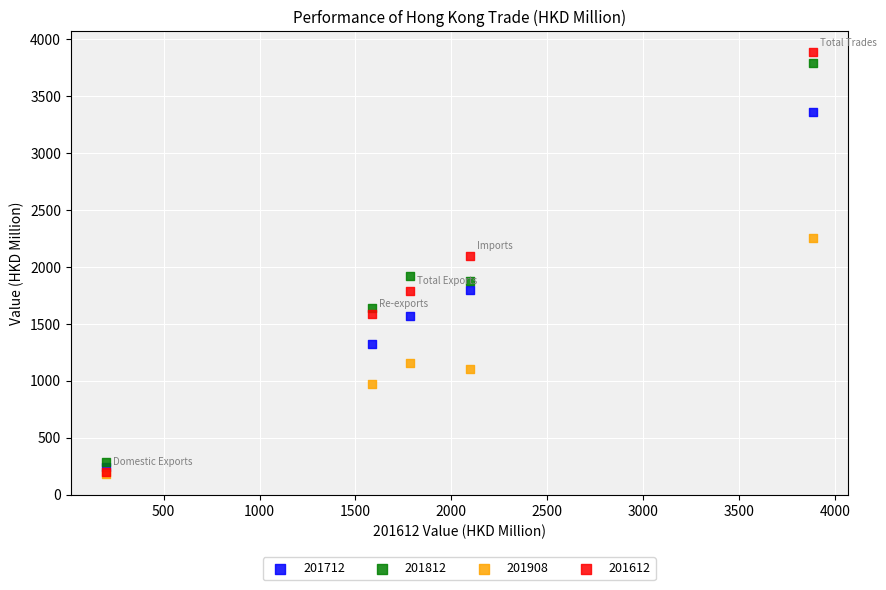

Across all series, what Y value is closest to 2032?

2097.3